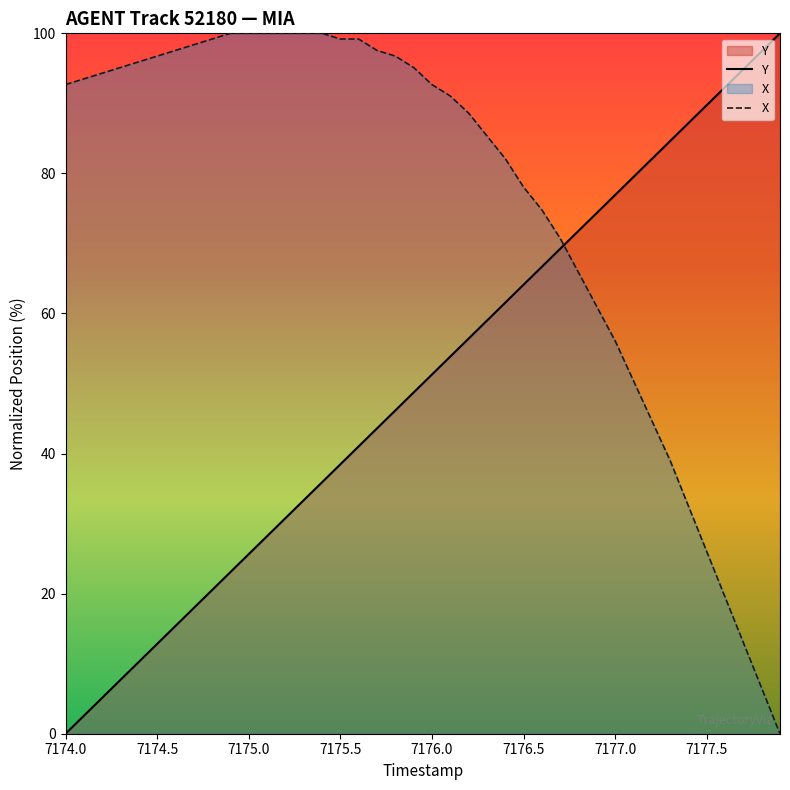

Which category has the lowest value in the Y series?

7174.0